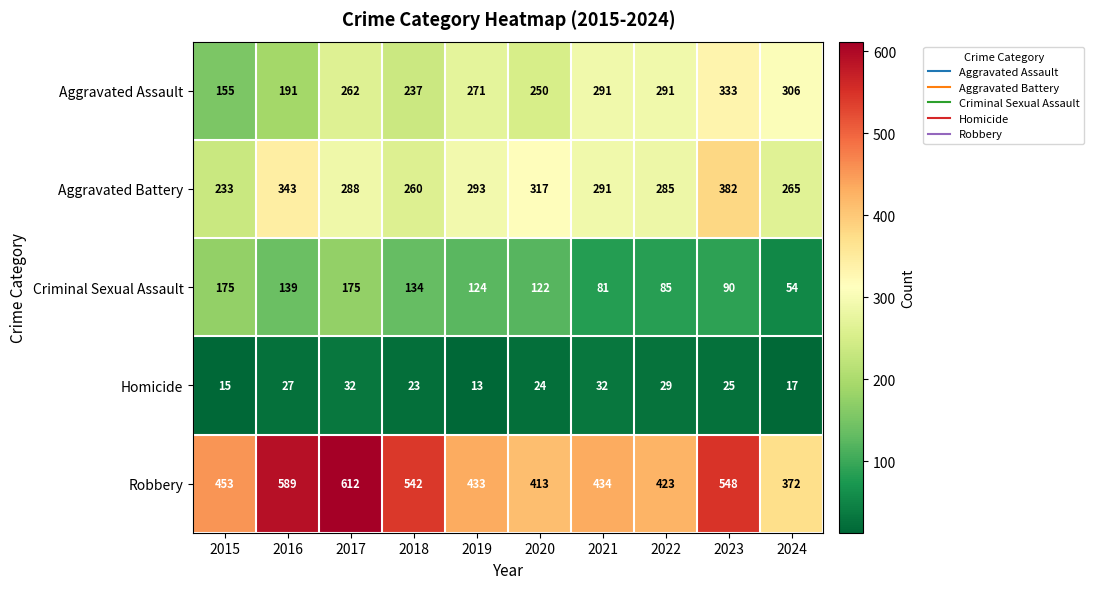

Which series has the widest spread of values?

Robbery